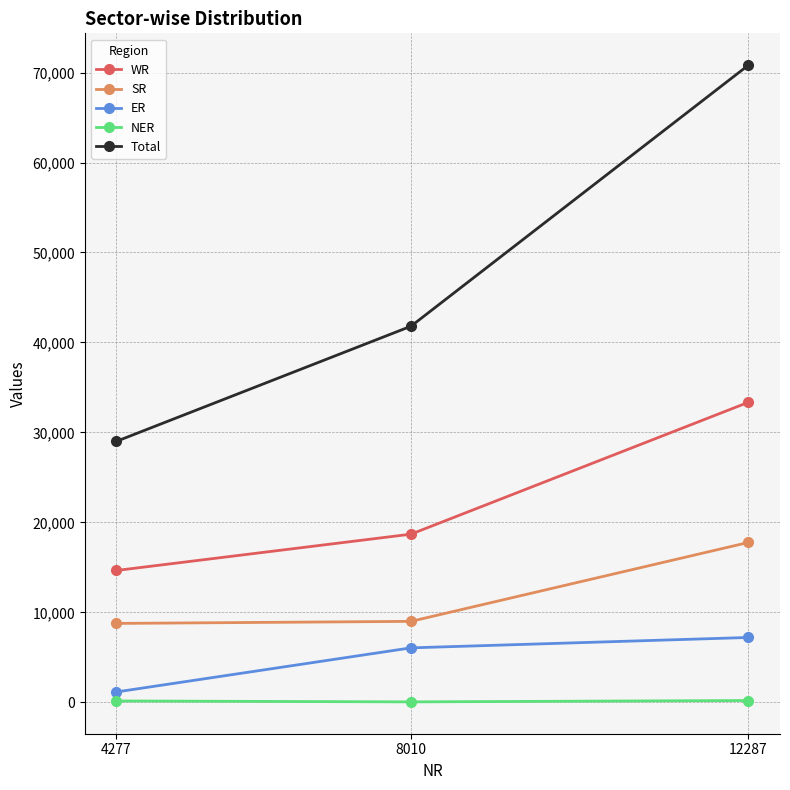

Which series changed the most between 8010 and 12287?

Total